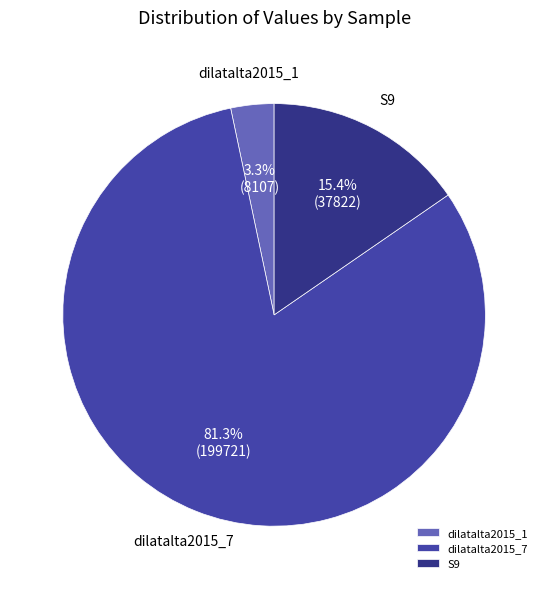

To the nearest percent, what portion does S9 represent?

15%